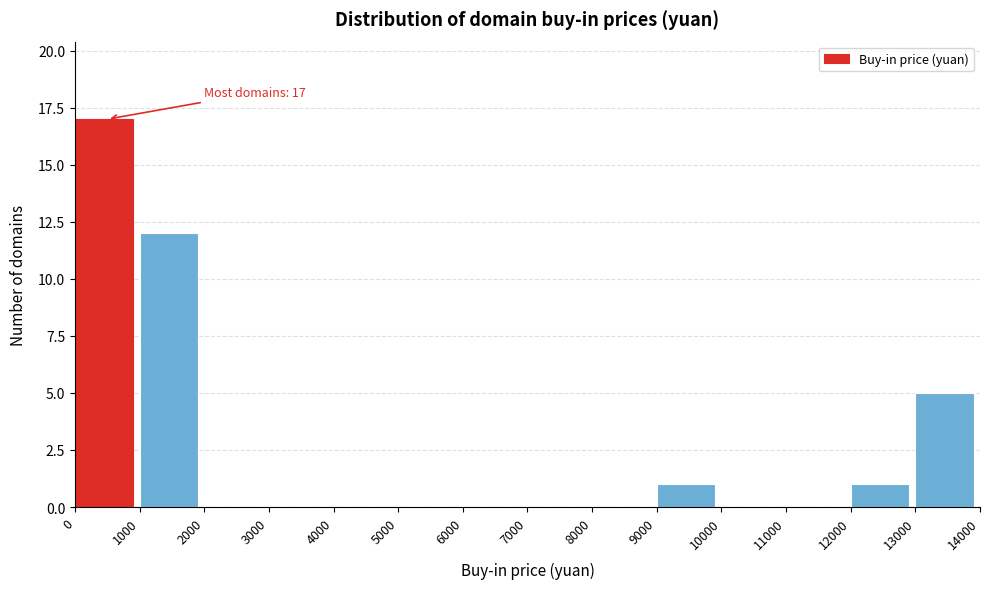

Over which range of the x-axis is the bar tallest?

0 to 1000